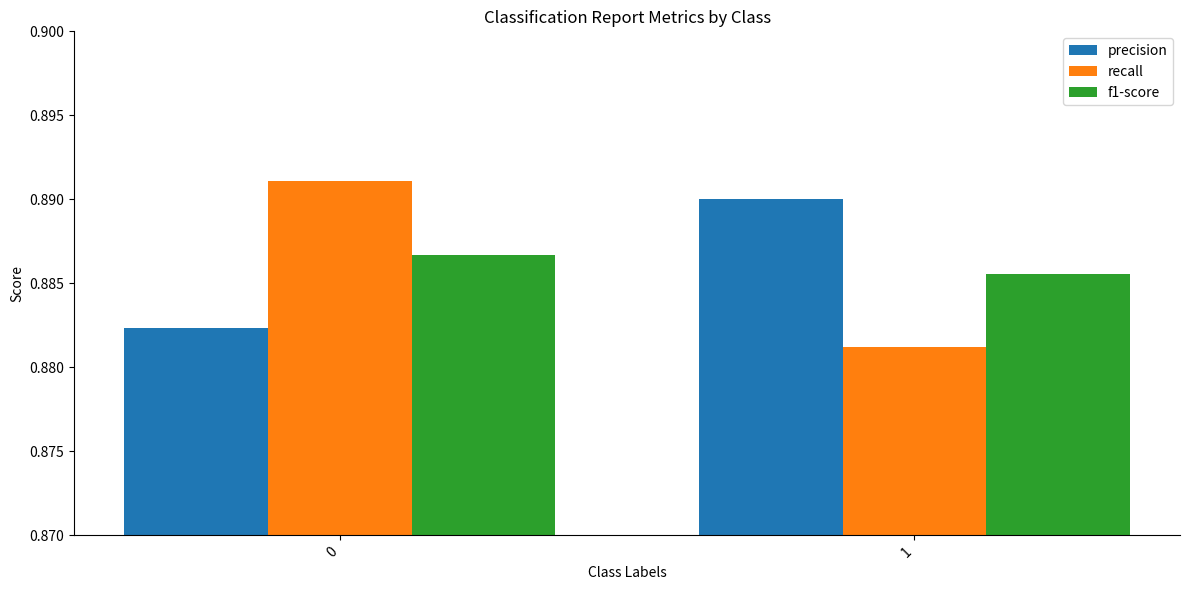

Which category has the highest value in the precision series?

1